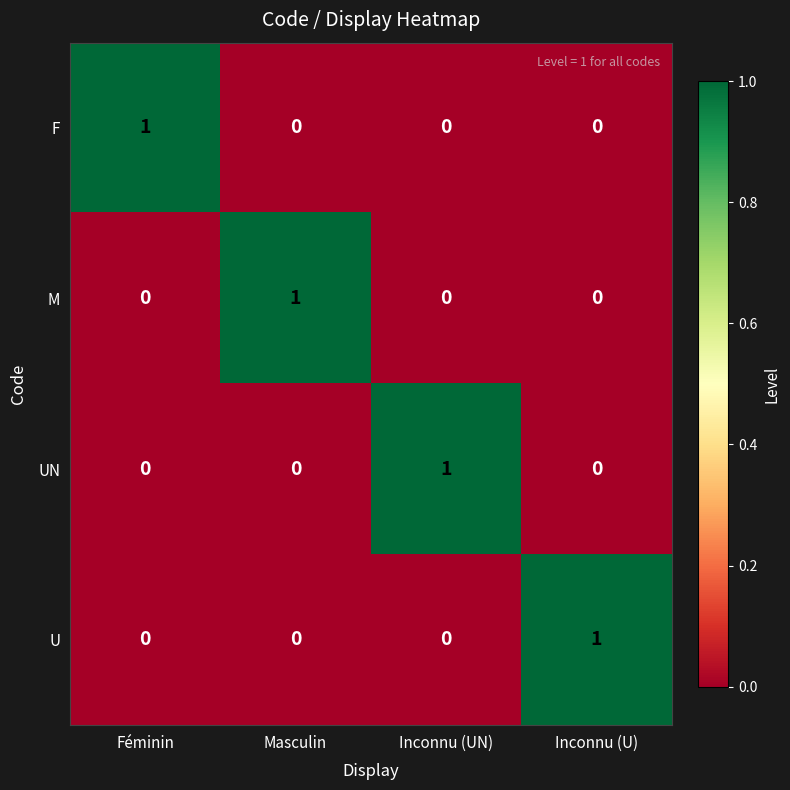

True or false: UN has a value of 0 at Inconnu (U).

True